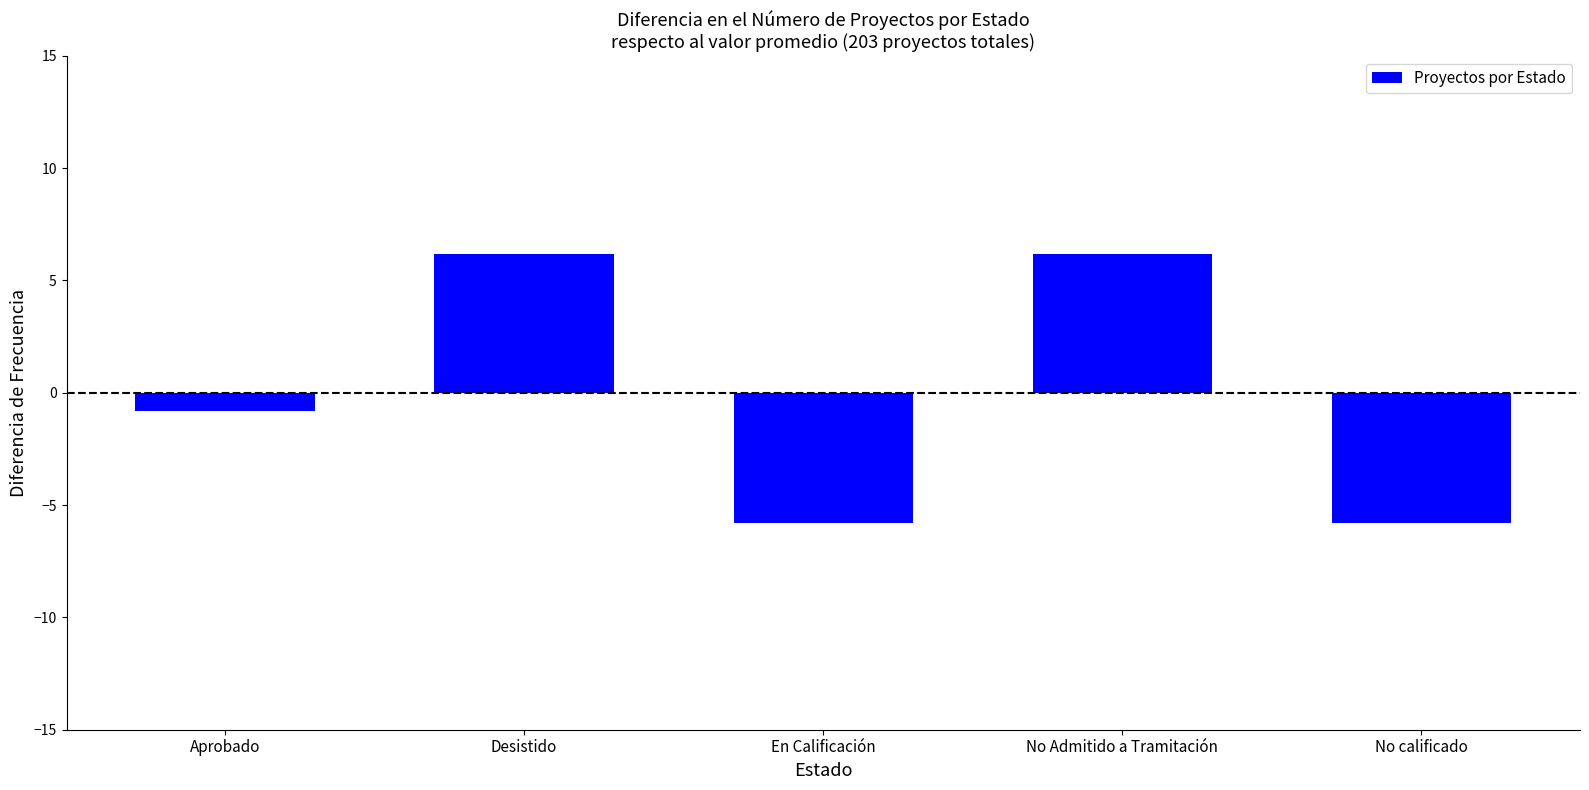

What is the change in value from Aprobado to Desistido?

+7.0